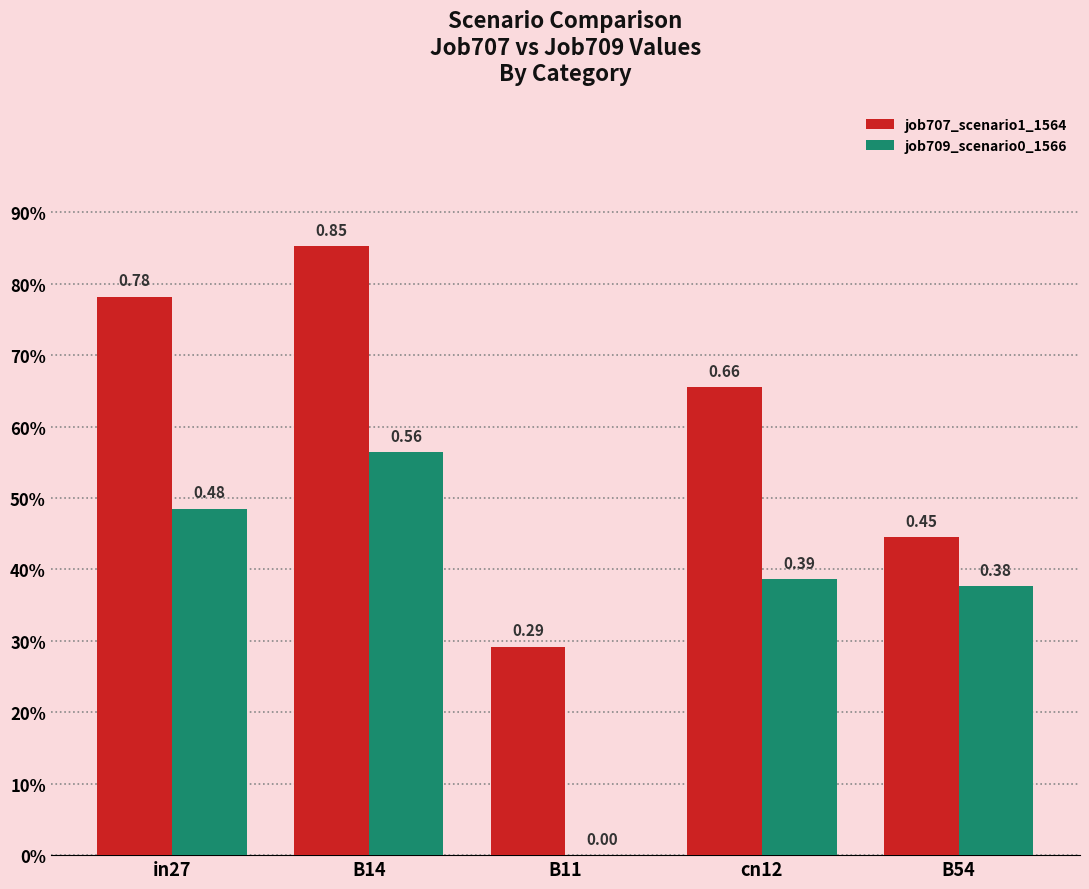

What are all the series names shown in the legend?

job707_scenario1_1564, job709_scenario0_1566